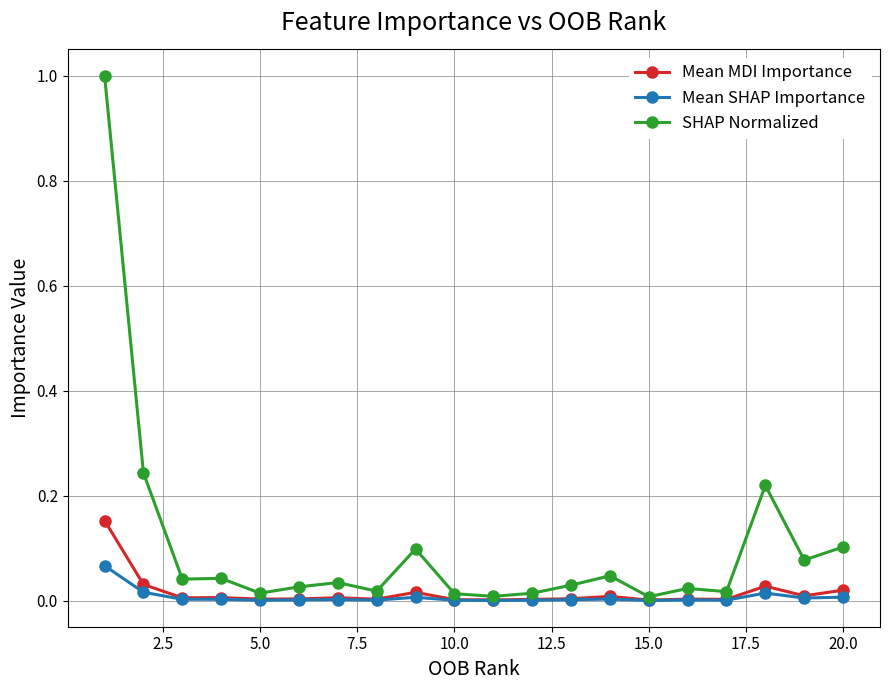

What is the greatest value displayed?

1.0